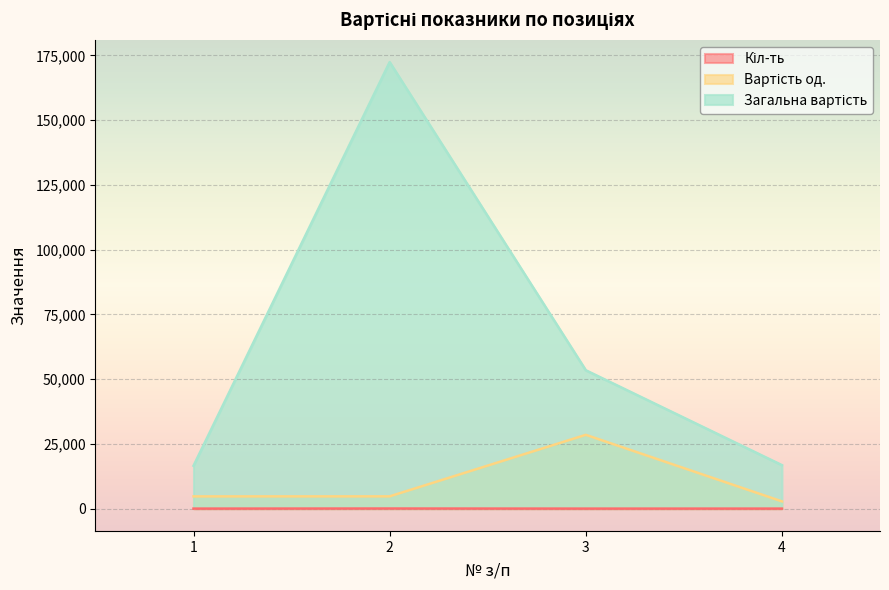

Is the value of Кіл-ть at 2 greater than the value of Вартість од. at 3?

No